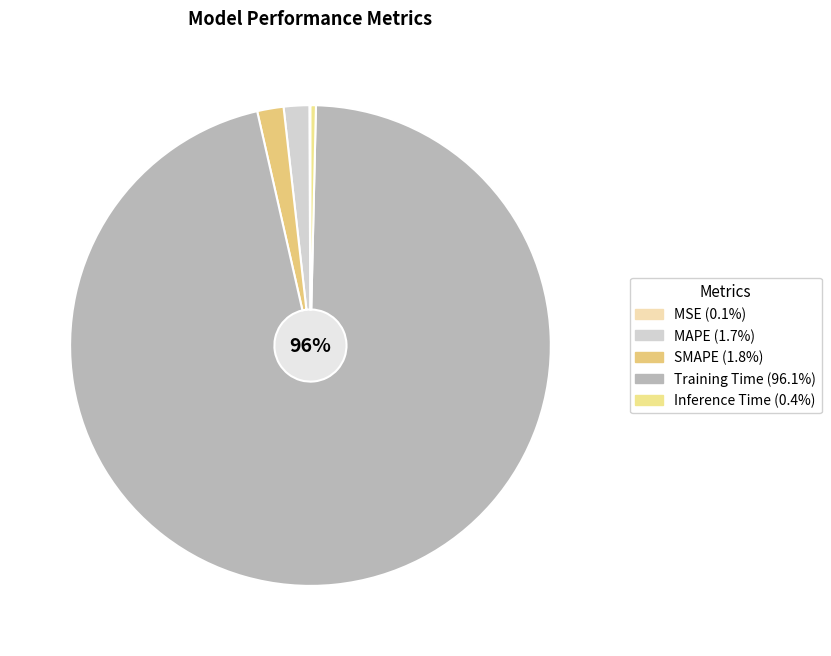

Rank the categories by value from lowest to highest.

MSE, Inference Time, MAPE, SMAPE, Training Time